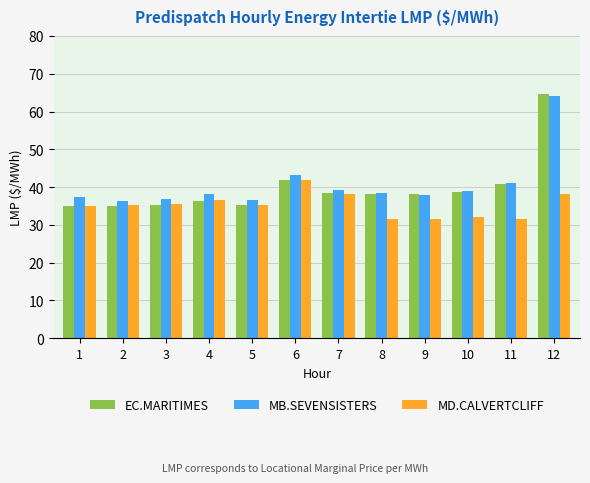

The value of EC.MARITIMES at 4 is 36.3. True or false?

True